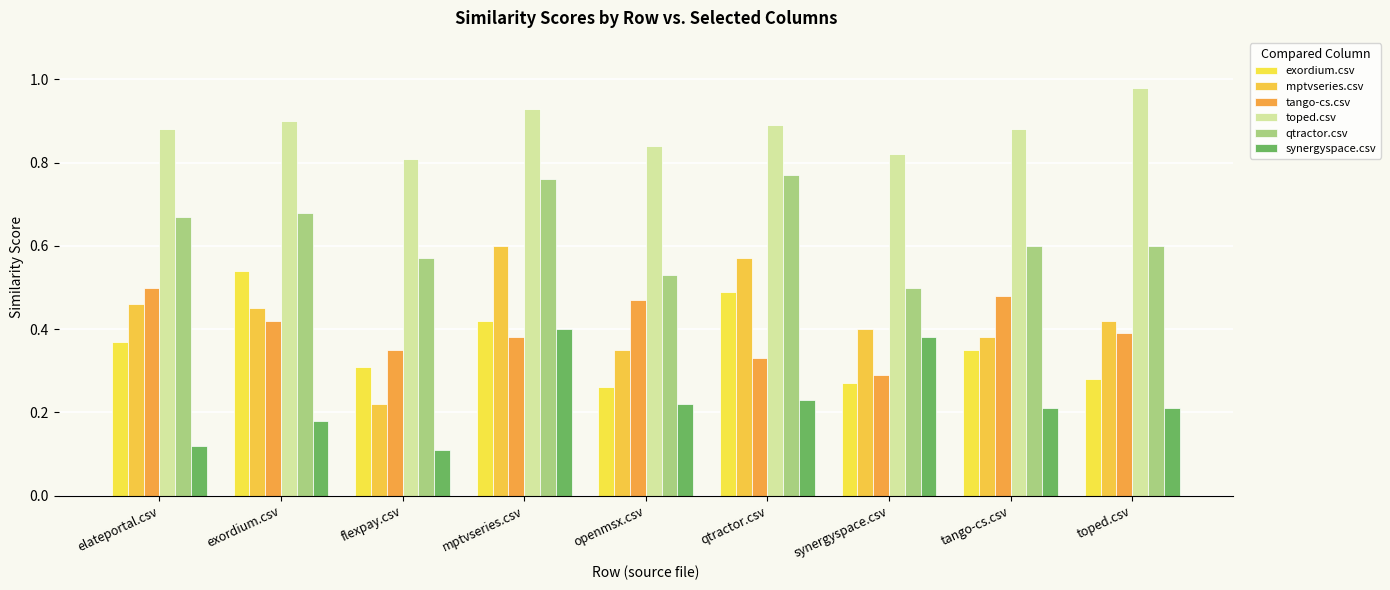

Which category has the highest value in the synergyspace.csv series?

mptvseries.csv